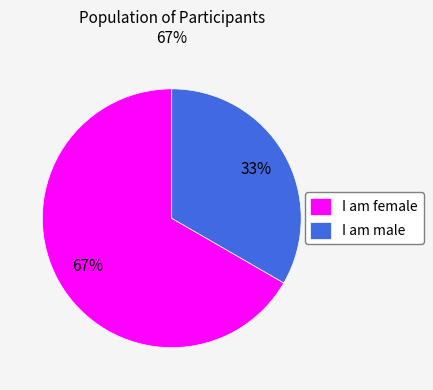

Do I am male and I am female together represent more than half of the pie?

Yes